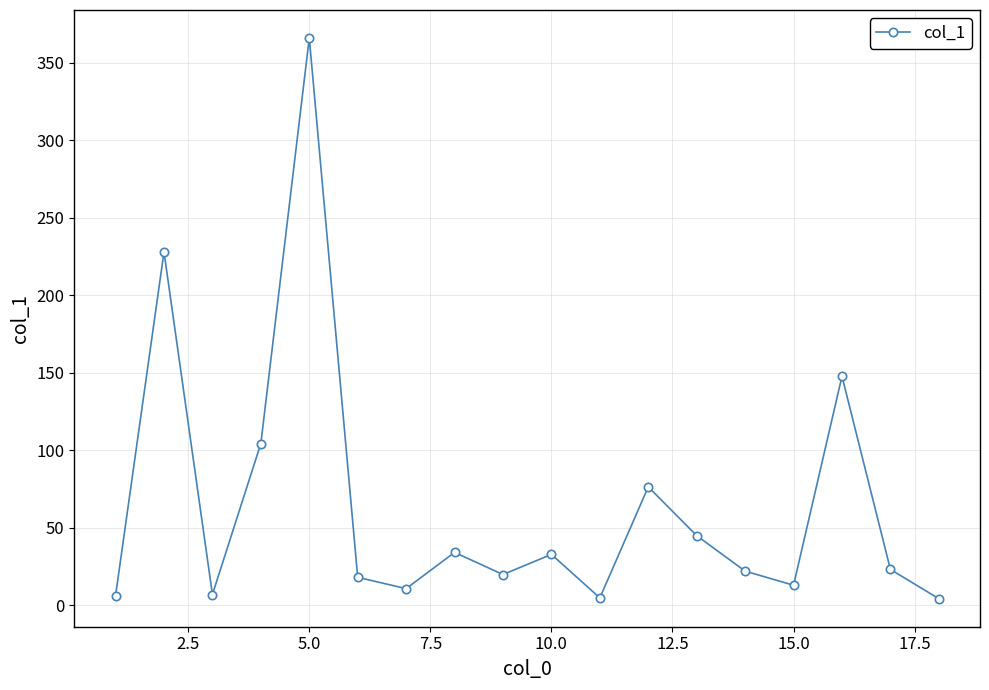

What is the value of the 14th point from the left?

21.9